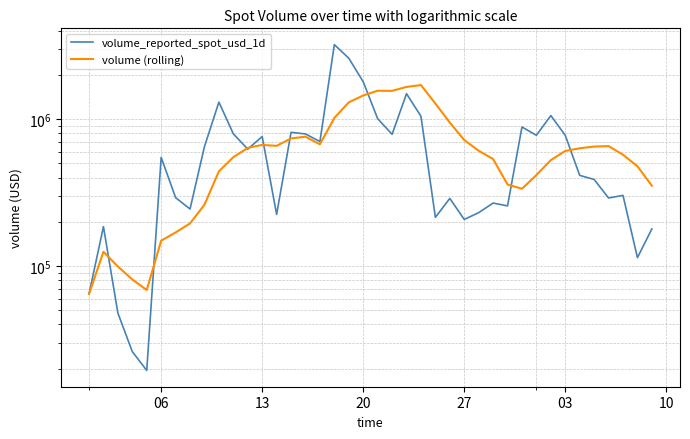

The volume (rolling) series shows 177083.9 at 27. True or false?

False